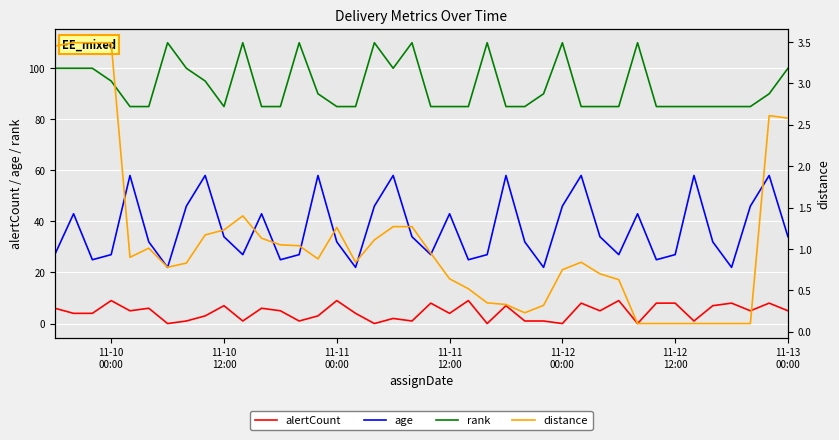

How many lines are shown in the chart?

4